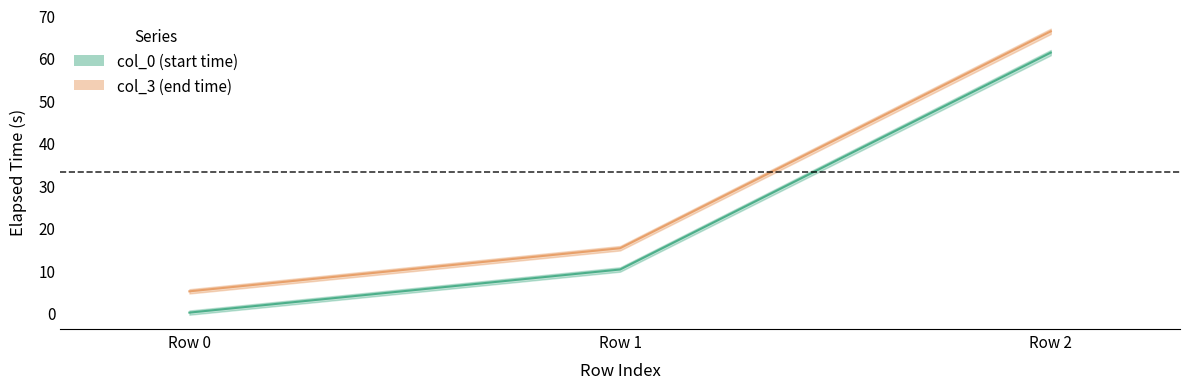

How many values in col_0 are above zero?

2